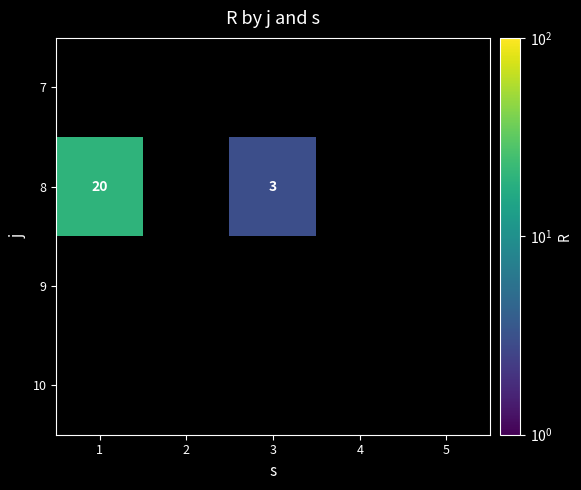

At which label is 8 closest to 11?

3